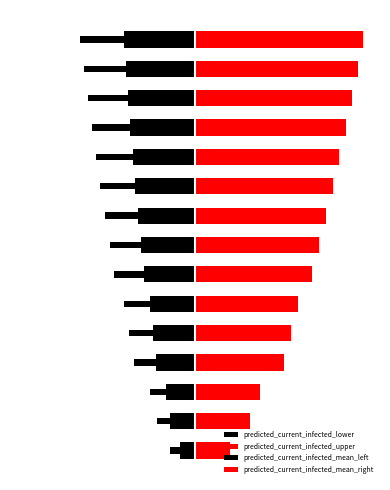

What is the total value across all series at 12?

7120